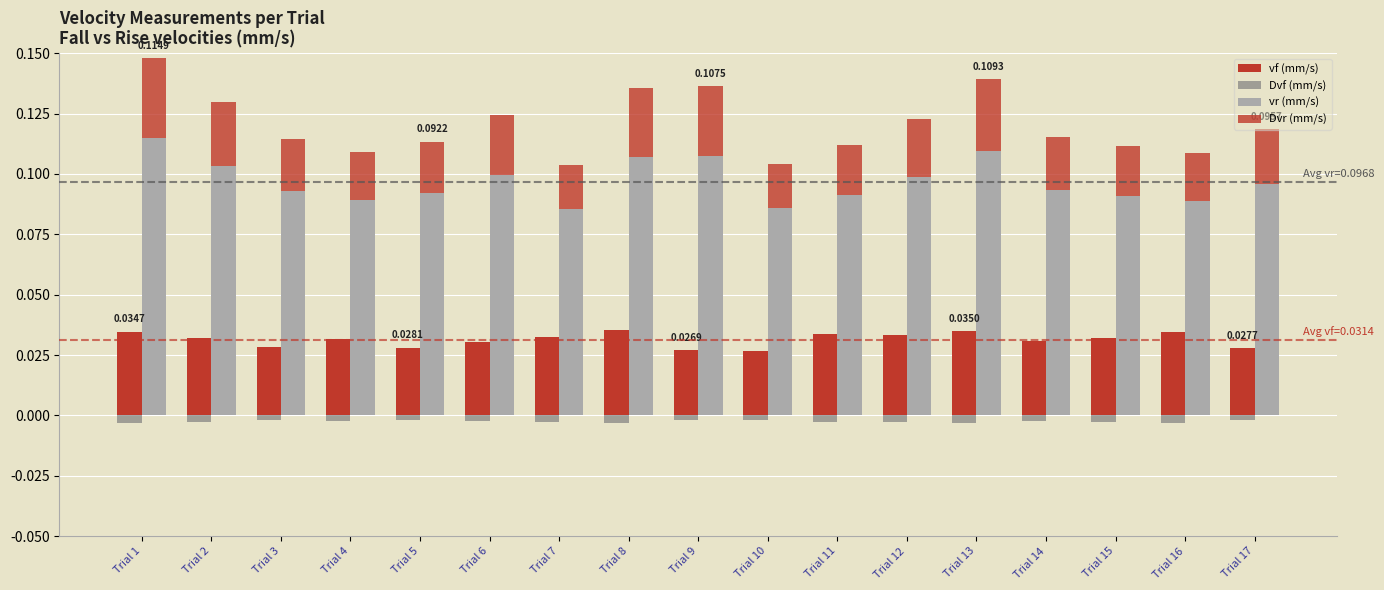

Which series has the largest total across all categories?

vr (mm/s)